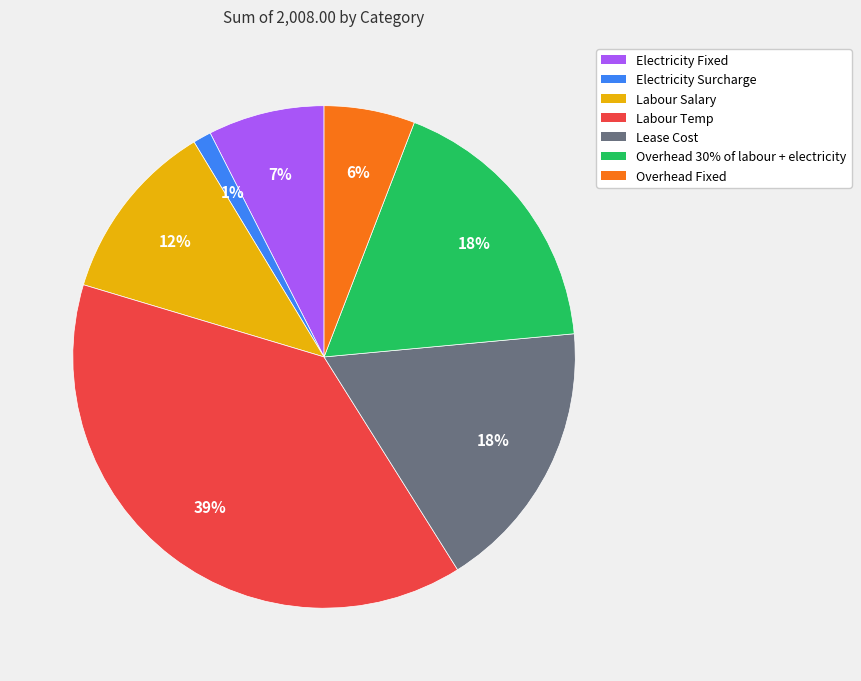

To the nearest percent, what portion does Overhead 30% of labour + electricity represent?

18%